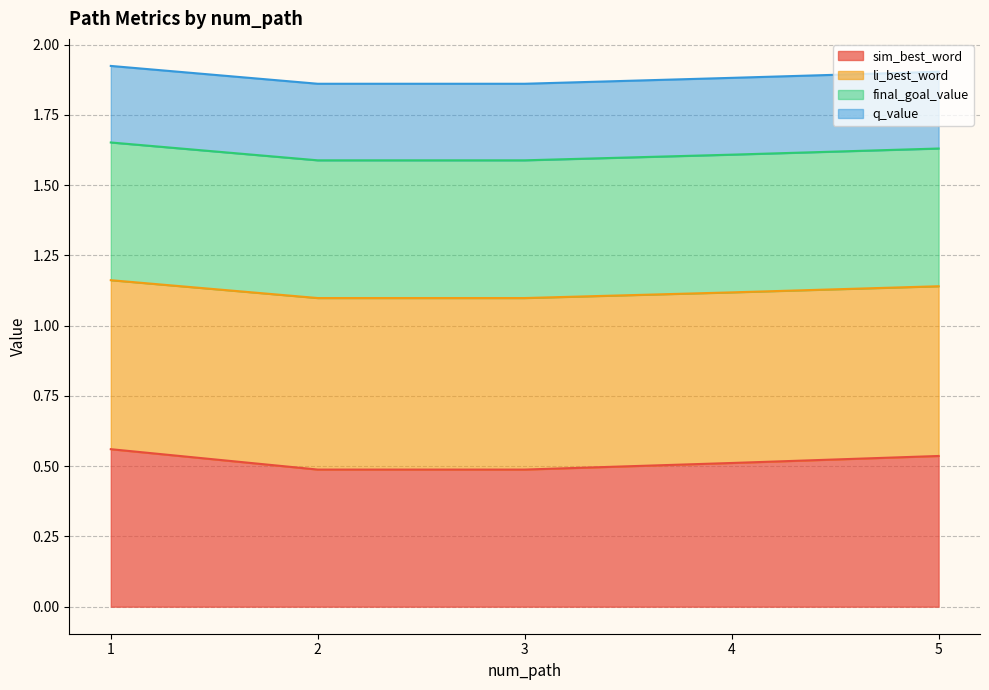

What is the total value across all series at 1?

1.9